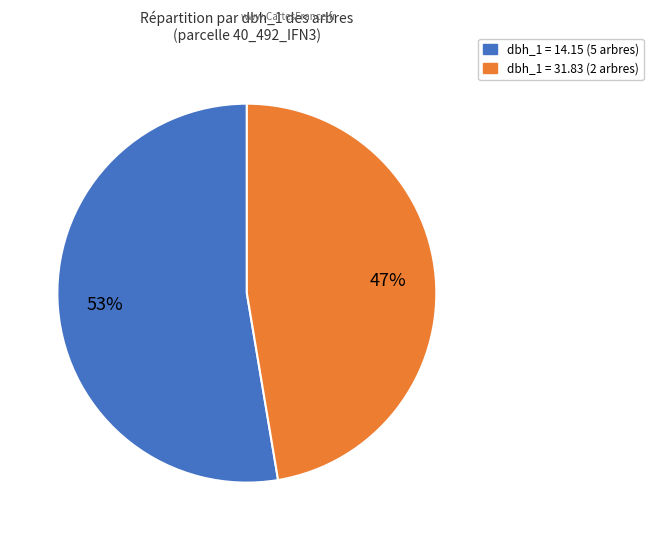

Is there a majority slice in this chart?

Yes